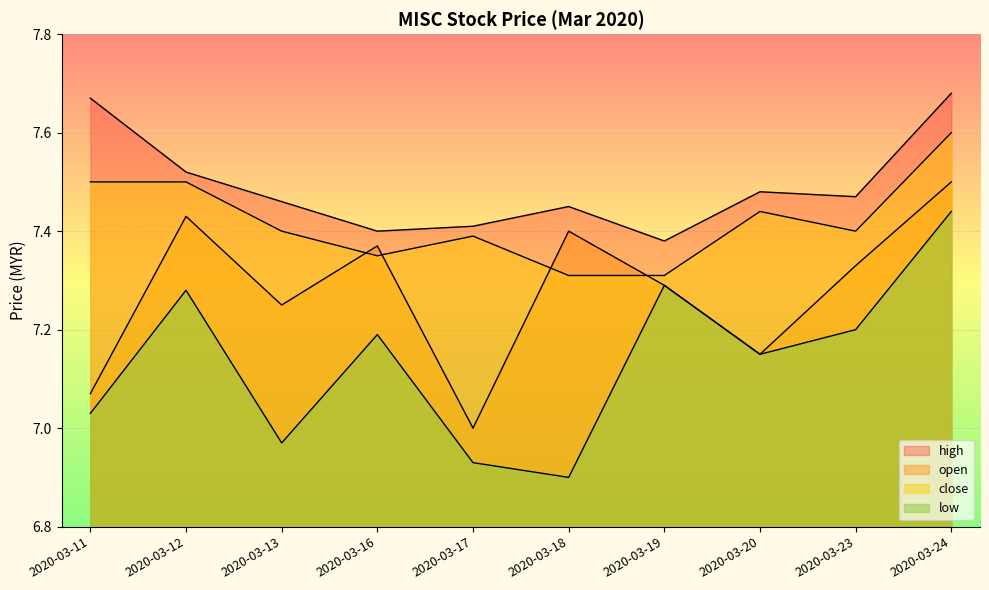

The low series shows 10.6 at 2020-03-17. True or false?

False